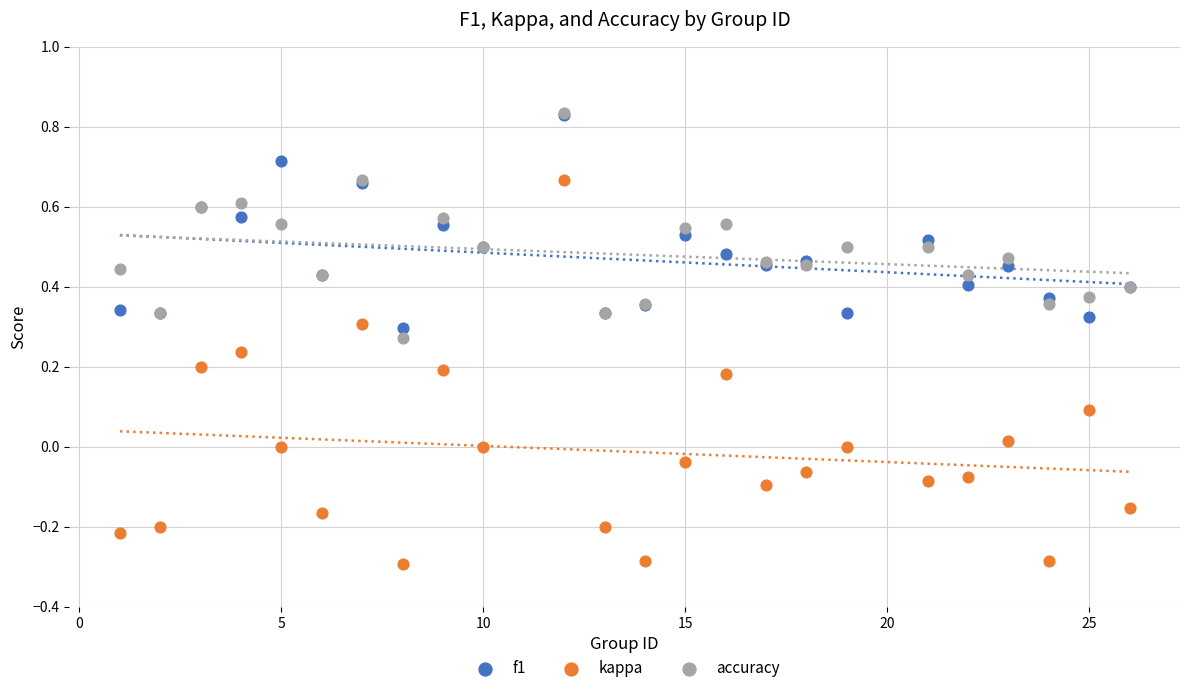

What are all the series names shown in the legend?

f1, kappa, accuracy